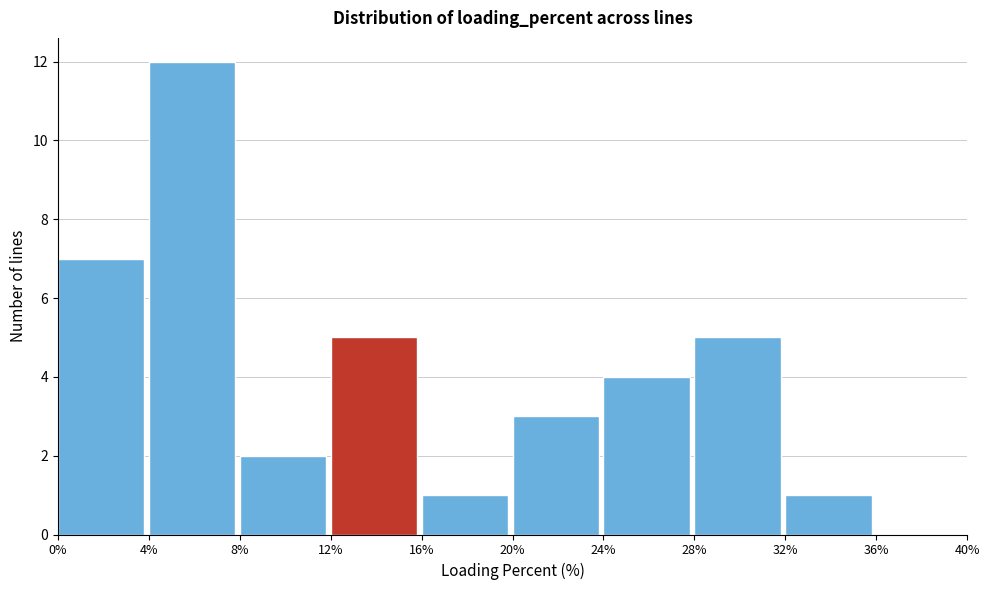

Over which range of the x-axis is the bar tallest?

4% to 8%